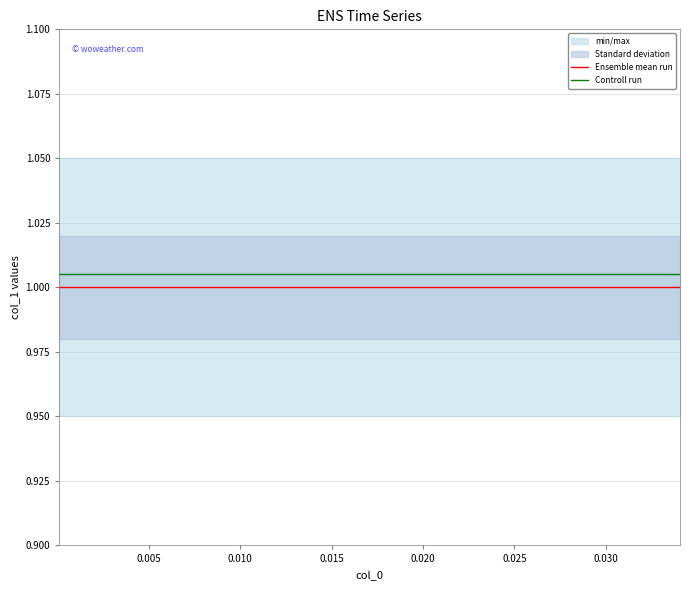

True or false: Controll run and Ensemble mean run cross at least once.

False